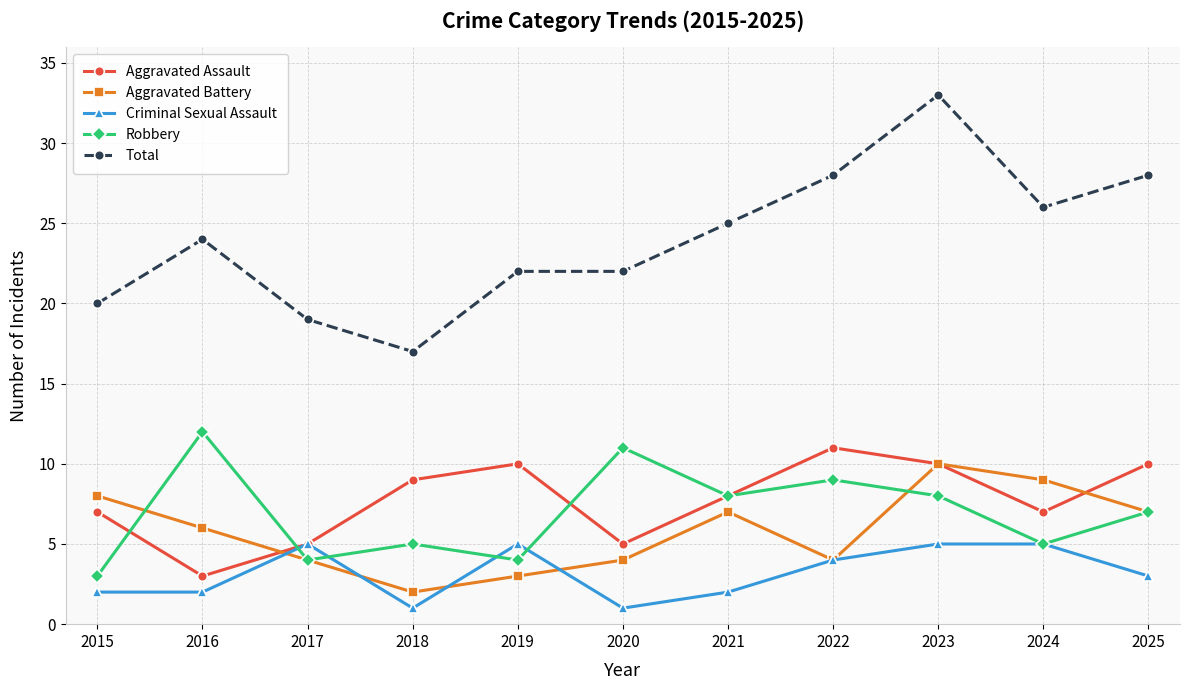

Is it true that Criminal Sexual Assault equals 1 at 2018?

True